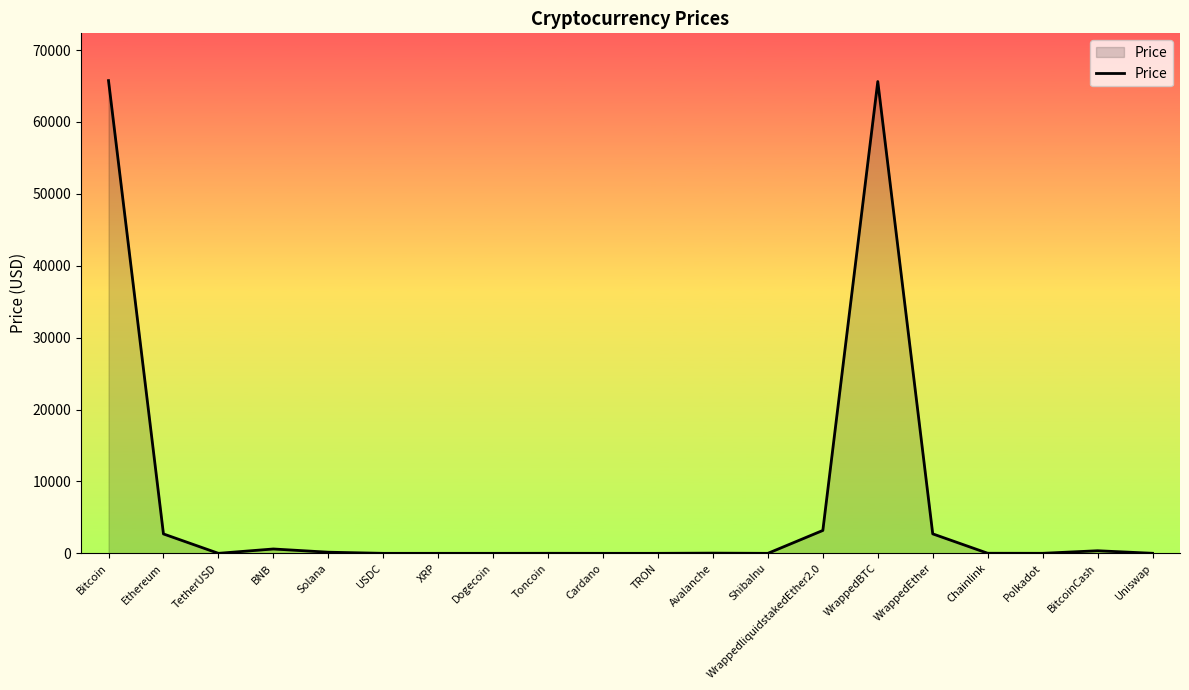

What is the greatest value displayed?

65755.6